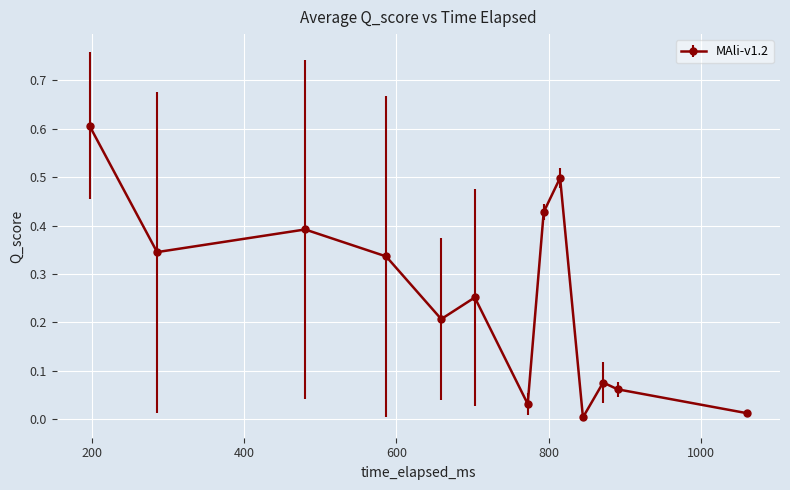

How many lines are shown in the chart?

1